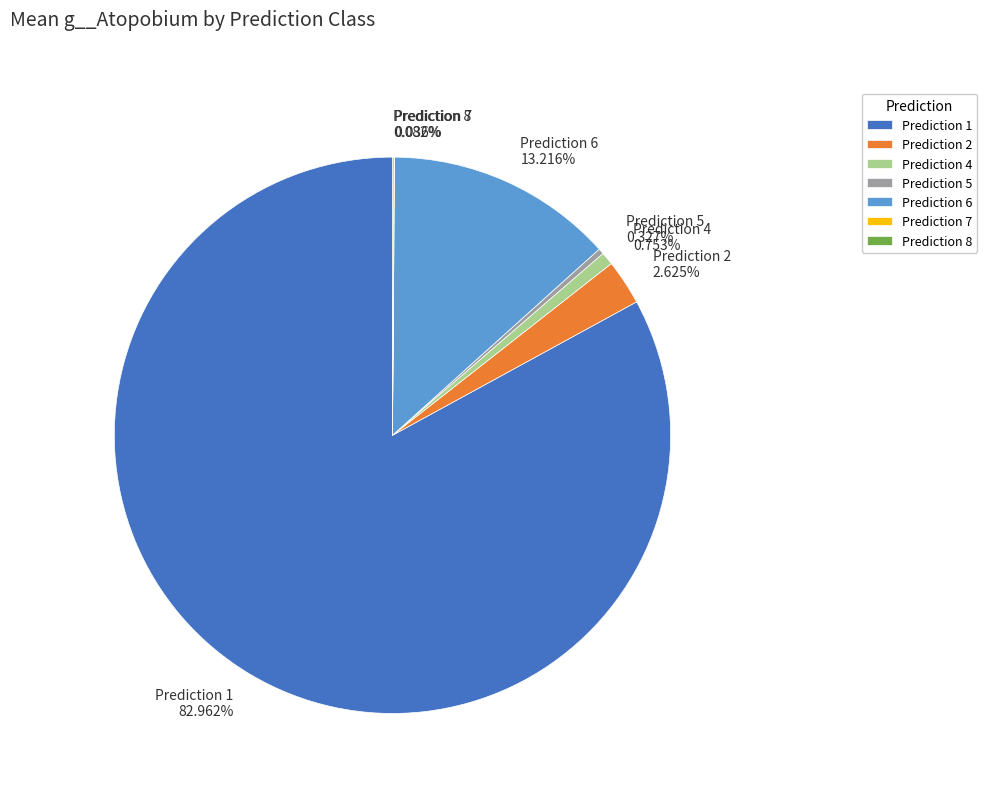

What is the majority slice?

Prediction 1